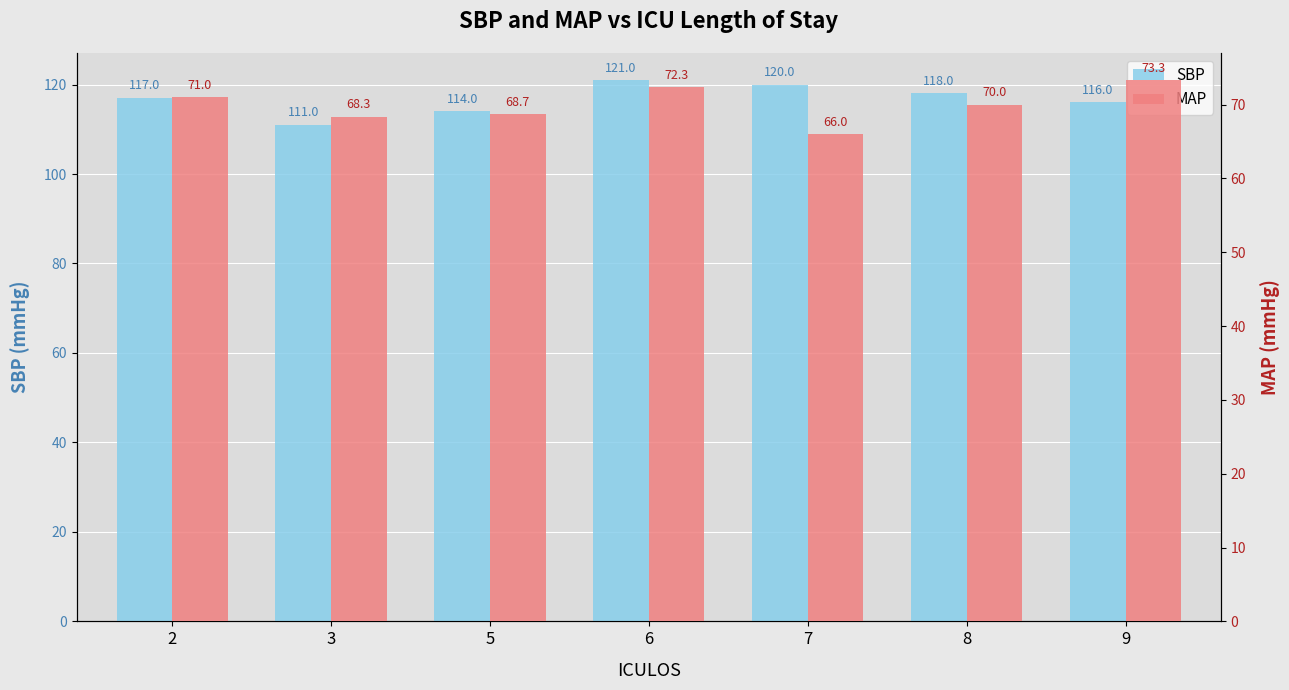

What is the approximate value of SBP at 2?

117.0